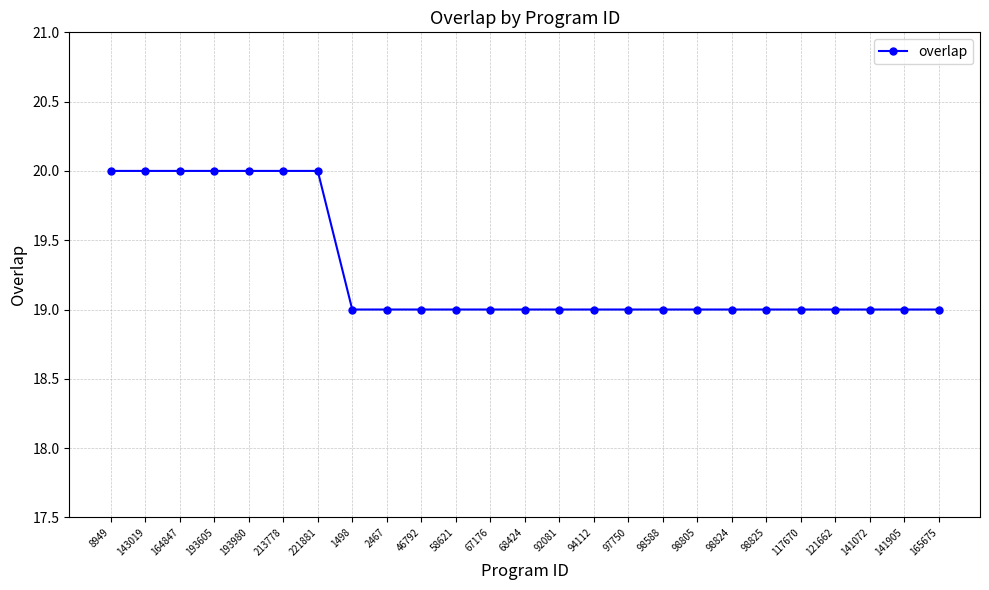

What position from the left is 165675?

25